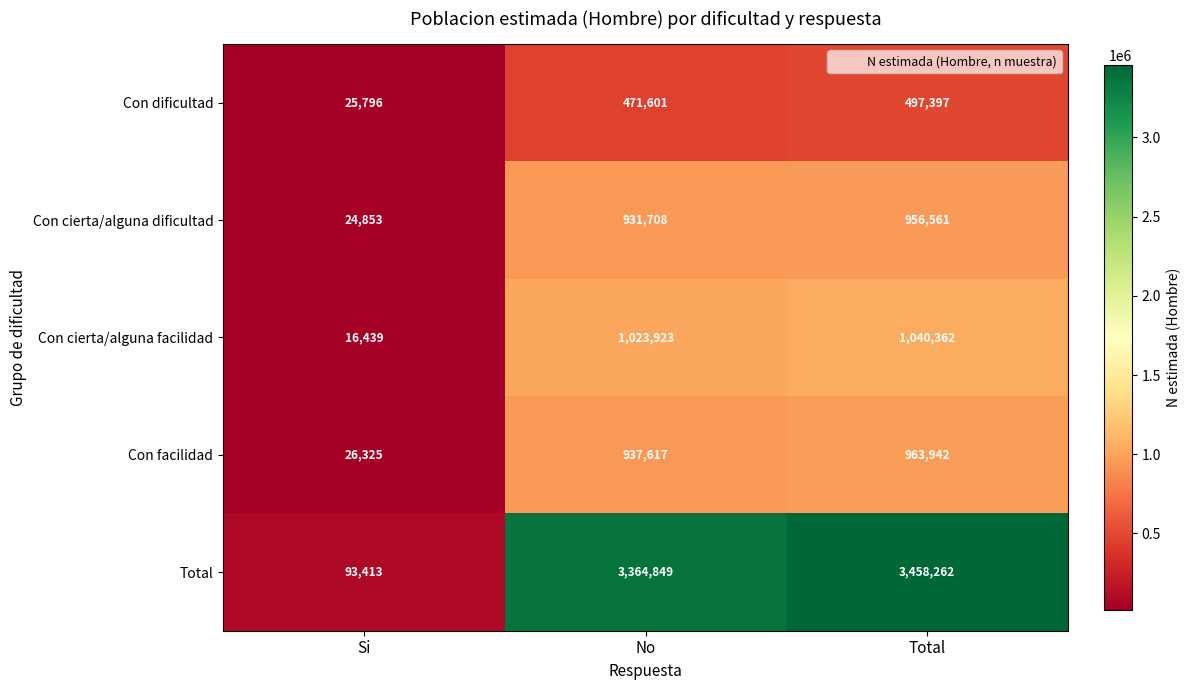

The Con dificultad series shows 860312 at Total. True or false?

False